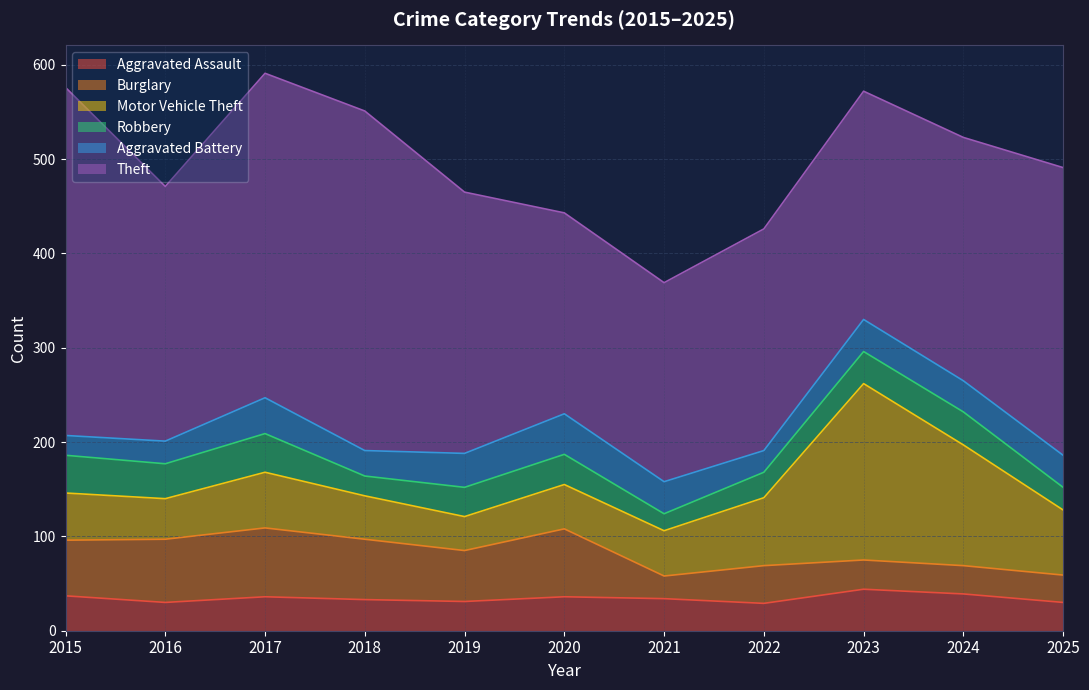

At how many categories does at least one series exceed 141?

11